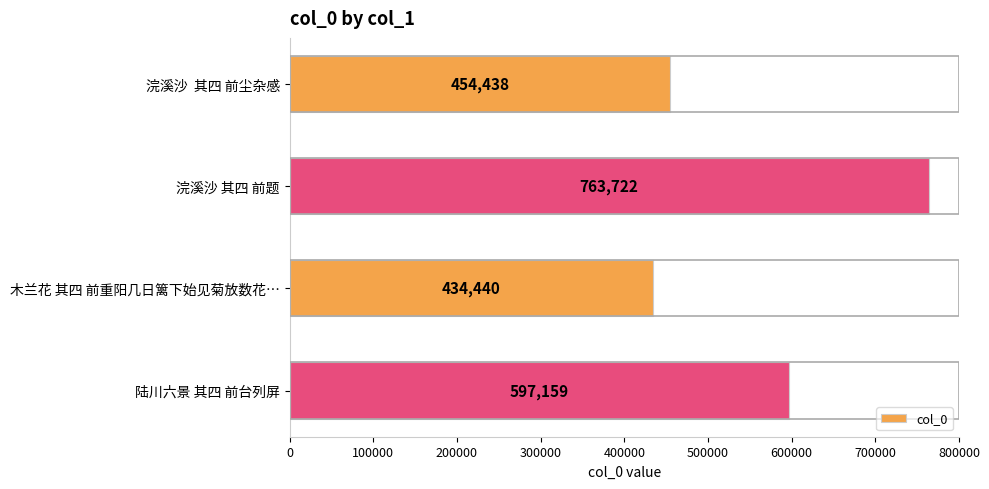

The value at 浣溪沙  其四 前尘杂感 is 287579. True or false?

False